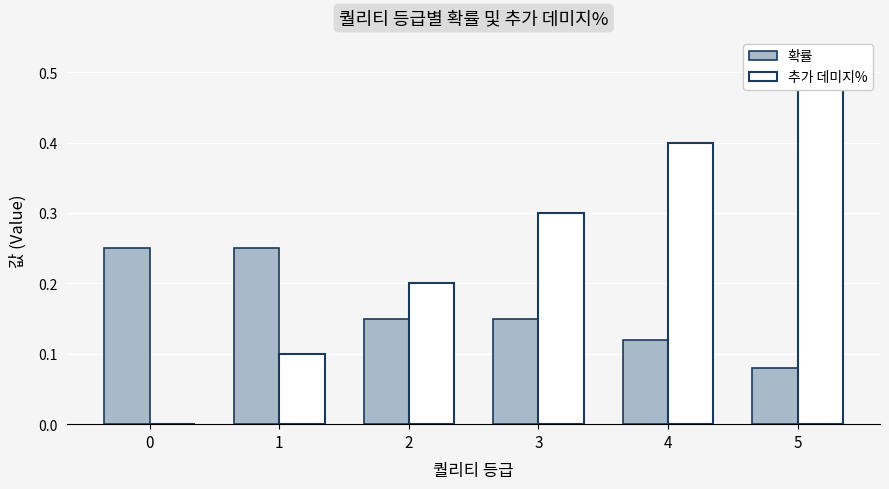

Reading left to right, list all the values displayed in this chart.

확률: 0.2	0.2	0.1	0.1	0.1	0.1
추가 데미지%: 0.0	0.1	0.2	0.3	0.4	0.5